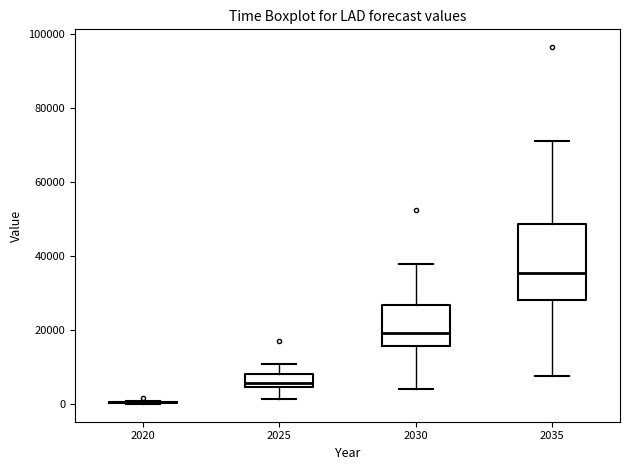

Comparing the boxes themselves (not the whiskers), which one is the tallest?

2035